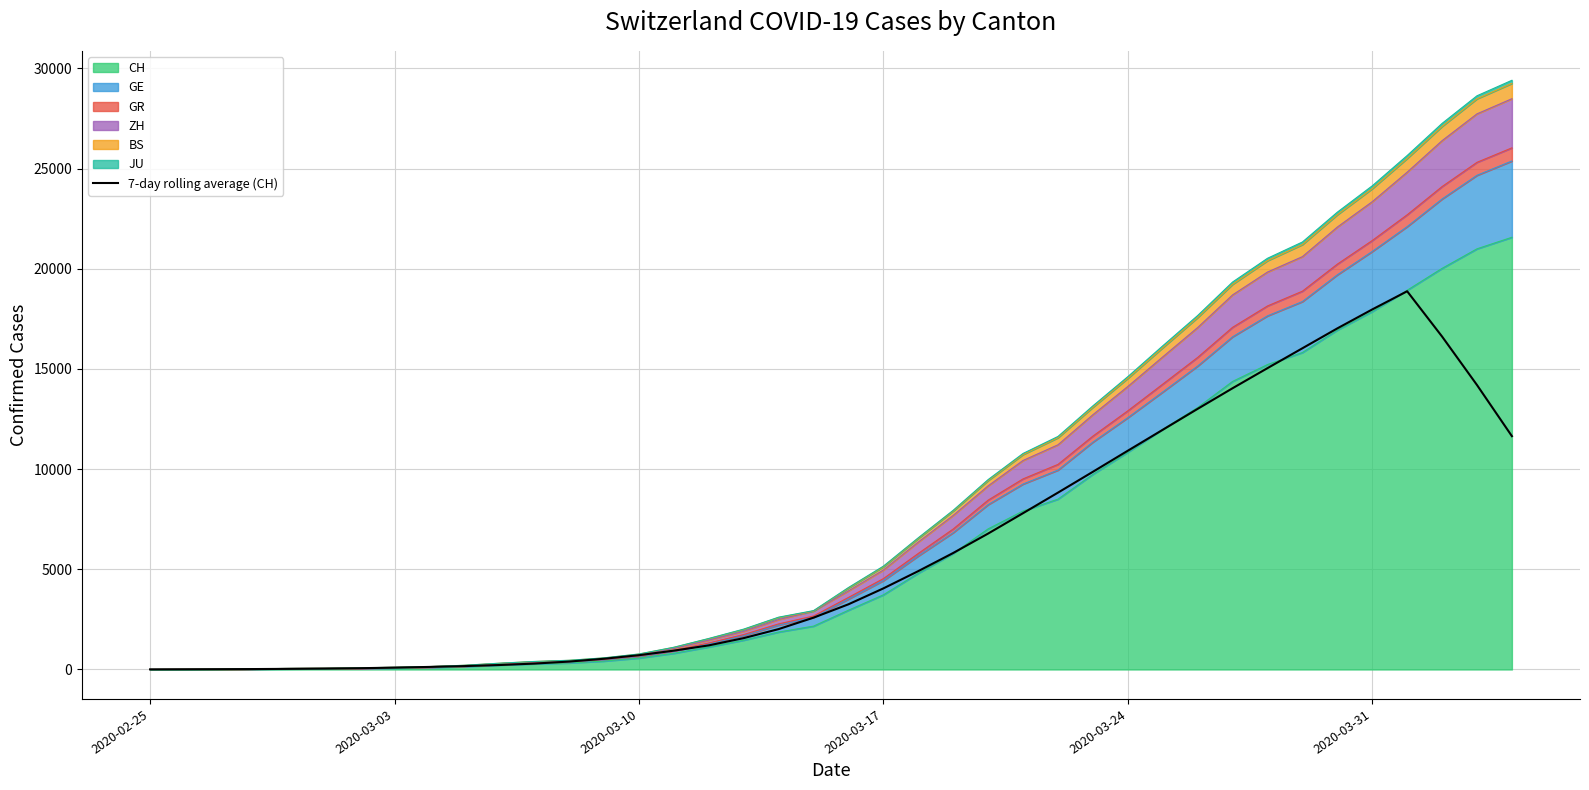

What is the sum of all values?

239705.0